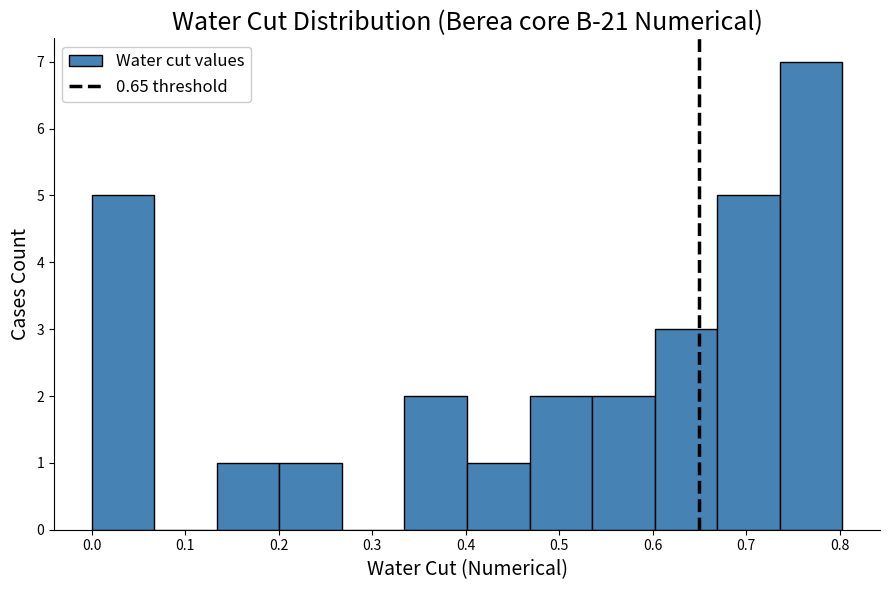

Reading left to right, list every bar in this chart as the range it spans on the x-axis followed by its height. Neither the bar edges nor the heights are printed on the chart, so give them approximately, as read against the axes.

0.00 to 0.07: 5
0.07 to 0.13: 0
0.13 to 0.20: 1
0.20 to 0.27: 1
0.27 to 0.33: 0
0.33 to 0.40: 2
0.40 to 0.47: 1
0.47 to 0.54: 2
0.54 to 0.60: 2
0.60 to 0.67: 3
0.67 to 0.74: 5
0.74 to 0.80: 7